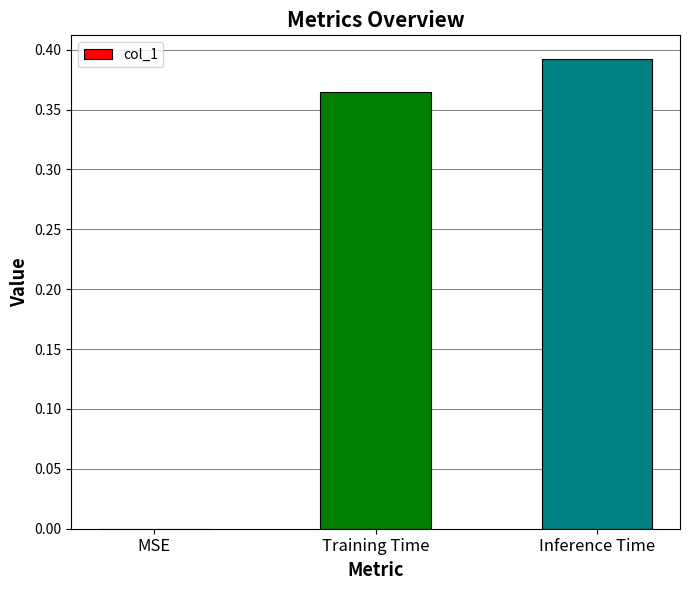

Which label corresponds to the largest value in the chart?

Inference Time